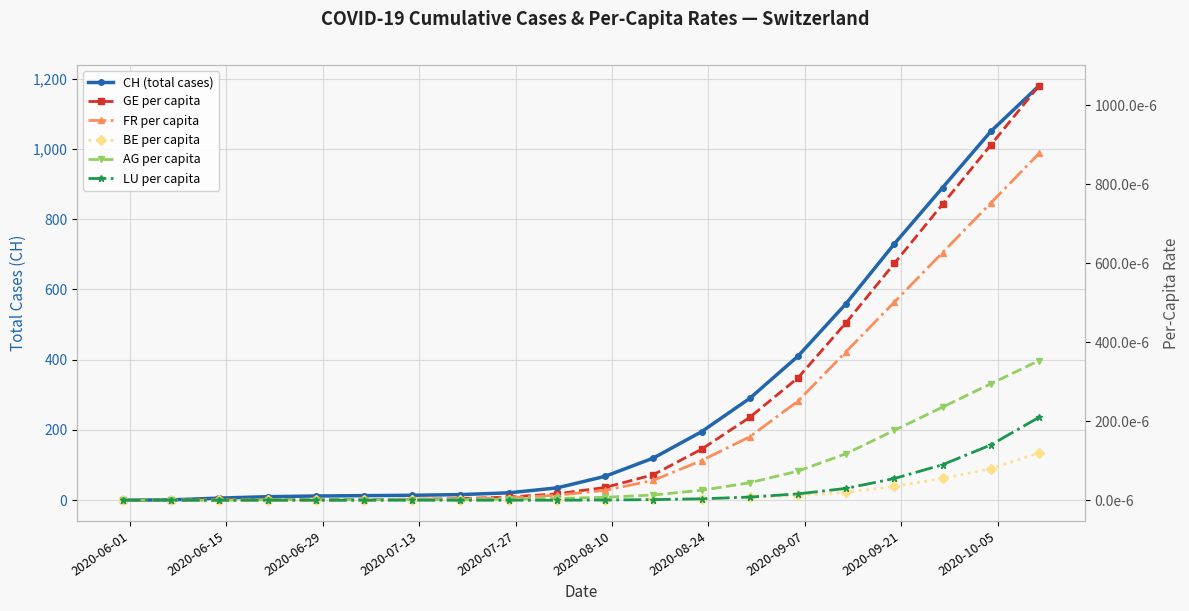

True or false: CH (total cases) has more than 1 points higher than both neighbors.

False